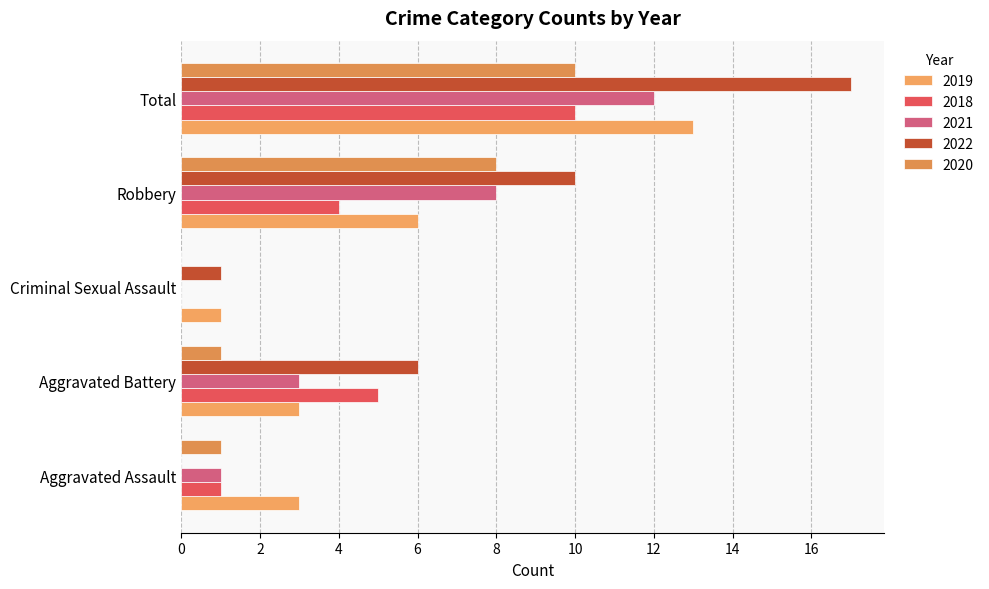

At which category is the sum across all series the highest?

Total